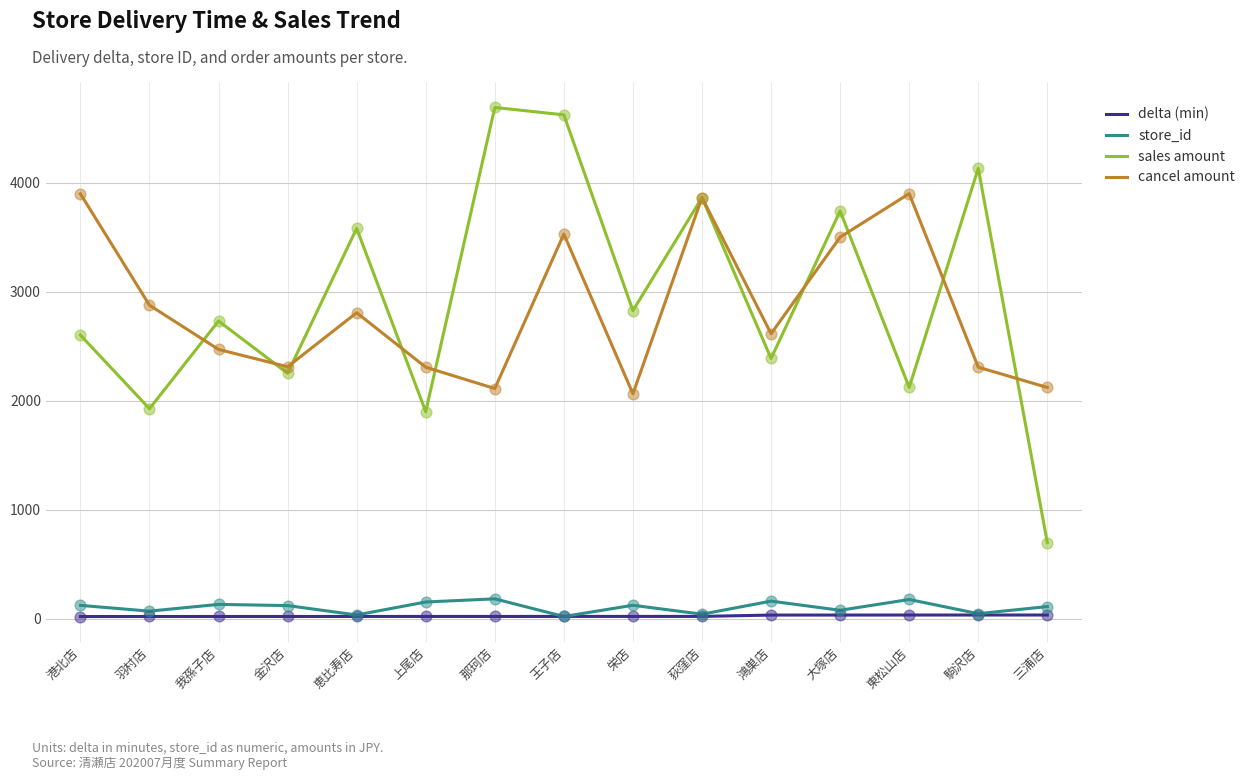

At how many categories does at least one series exceed 176?

15